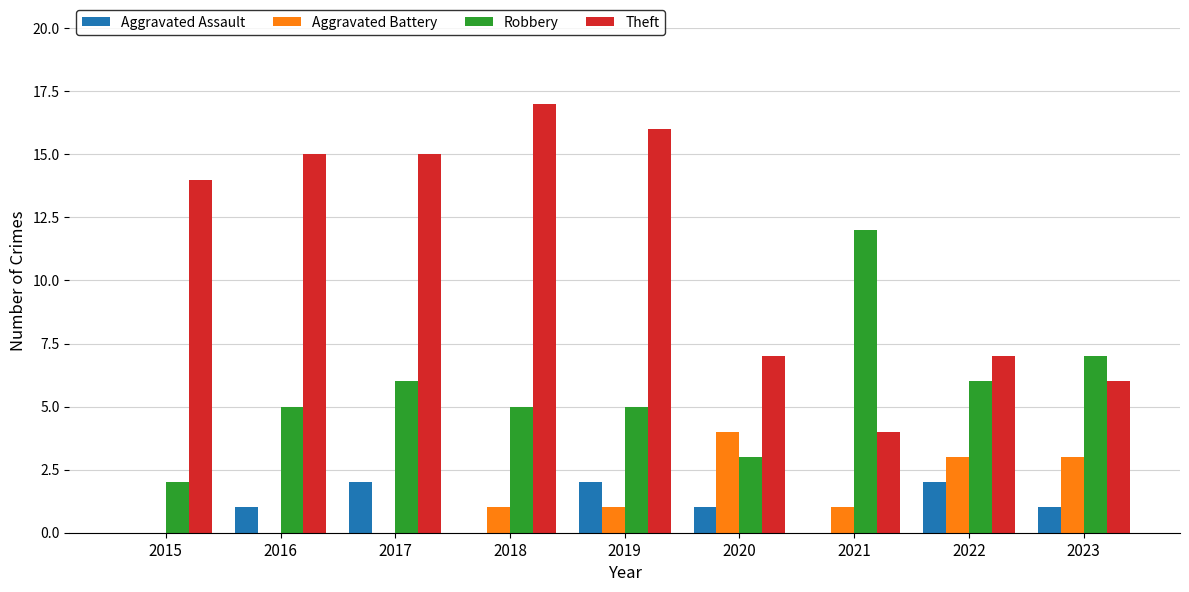

Reading left to right, transcribe all the data shown in this chart.

Aggravated Assault: 0	1	2	0	2	1	0	2	1
Aggravated Battery: 0	0	0	1	1	4	1	3	3
Robbery: 2	5	6	5	5	3	12	6	7
Theft: 14	15	15	17	16	7	4	7	6